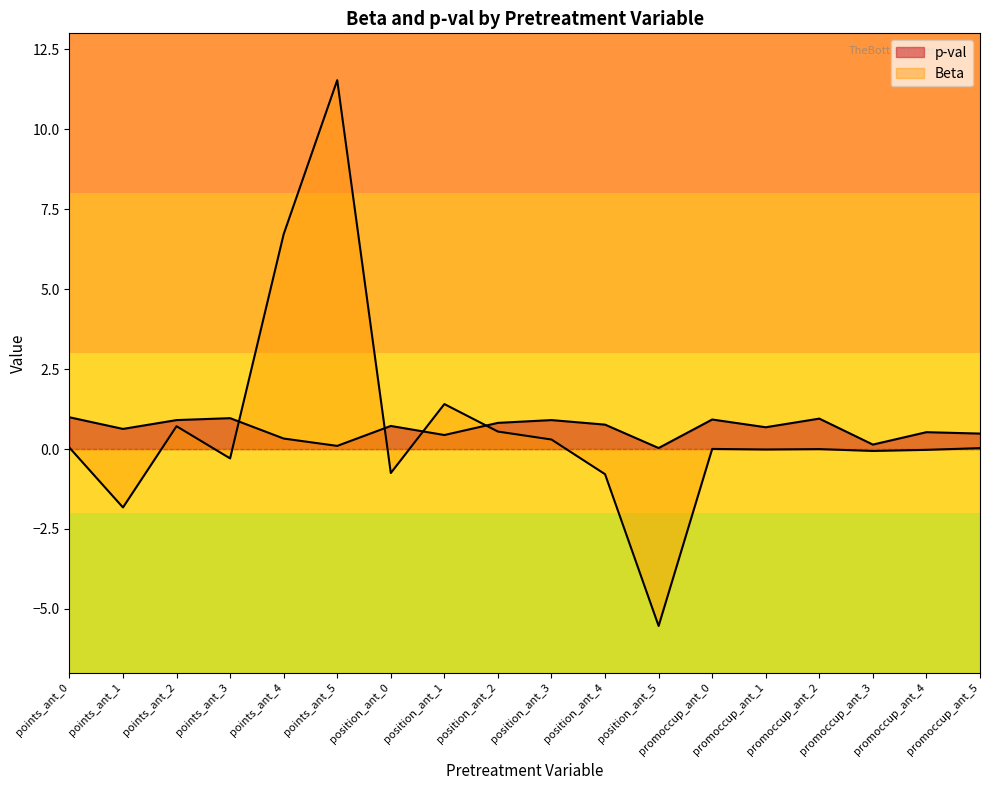

At which category is the sum across all series the highest?

points_ant_5